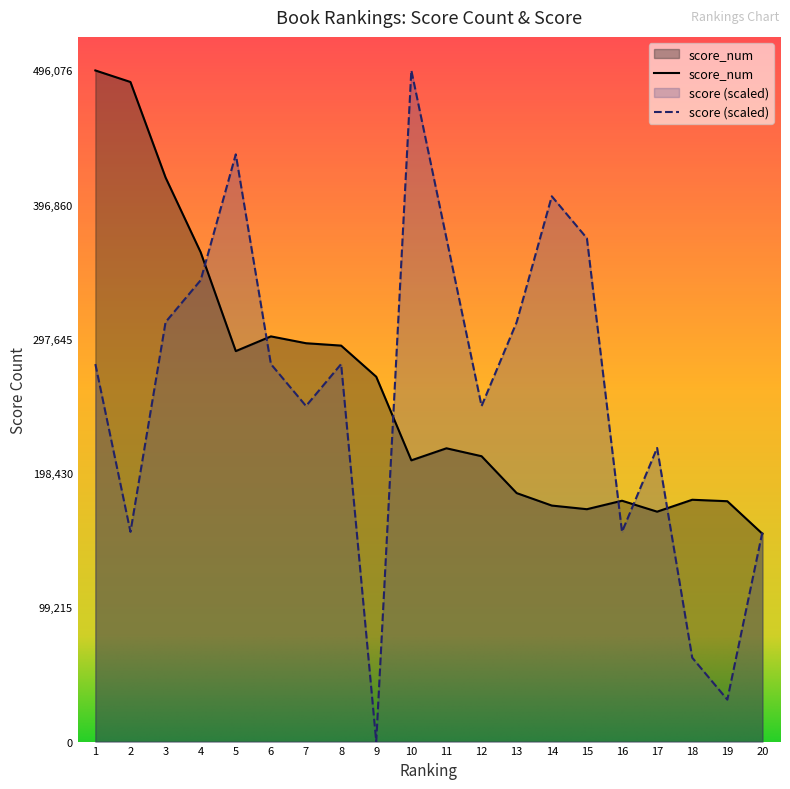

What is the value of the score point at the 4th from the left?

341052.2